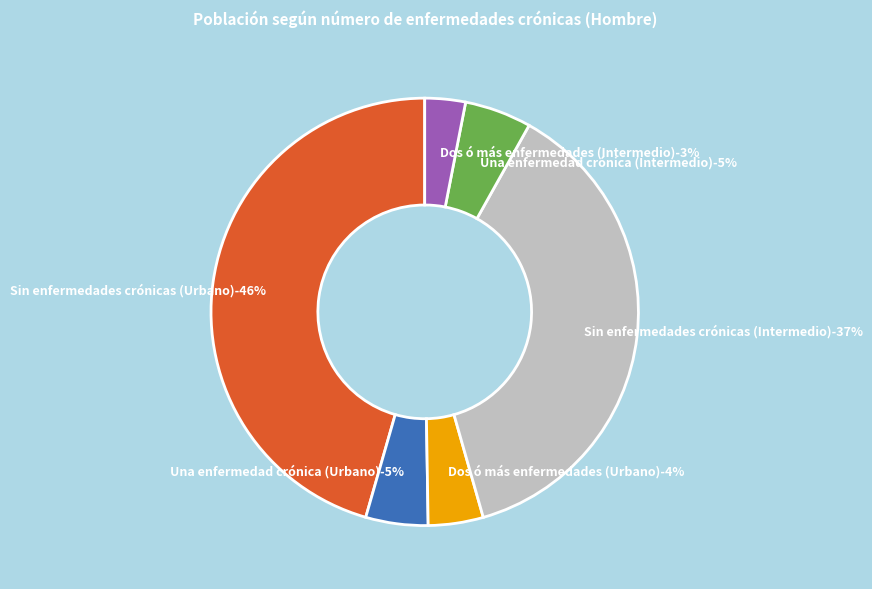

What is the largest slice in the pie chart?

Sin enfermedades crónicas (Urbano)